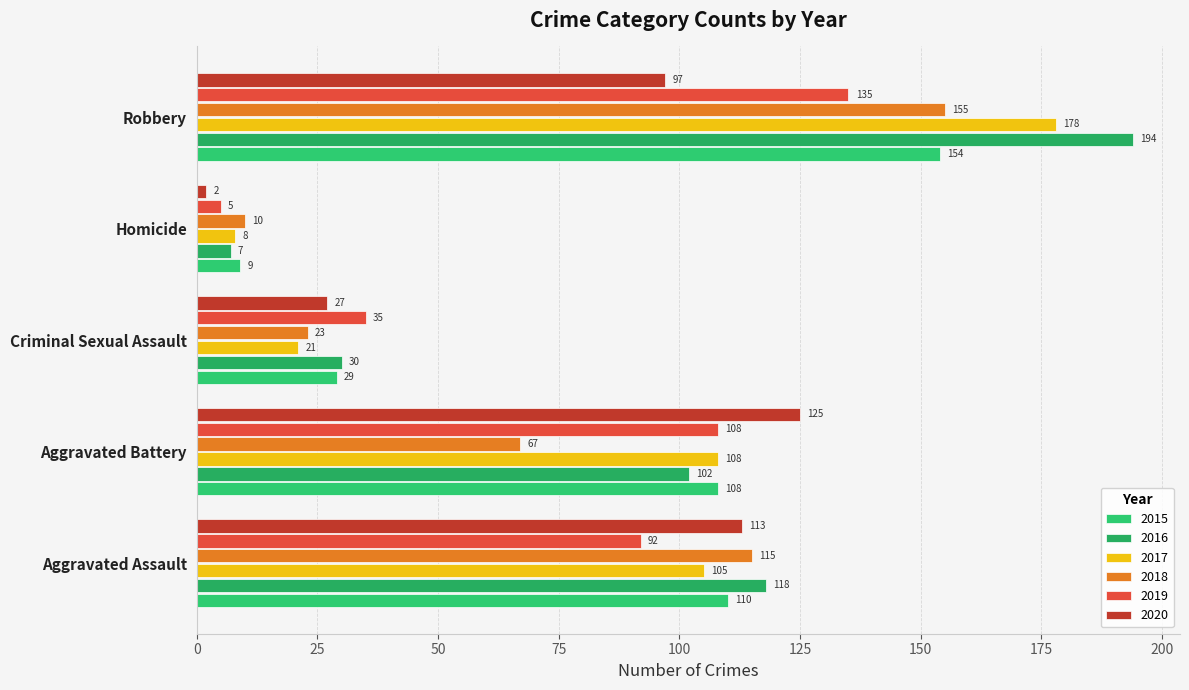

What is the smallest value displayed?

2